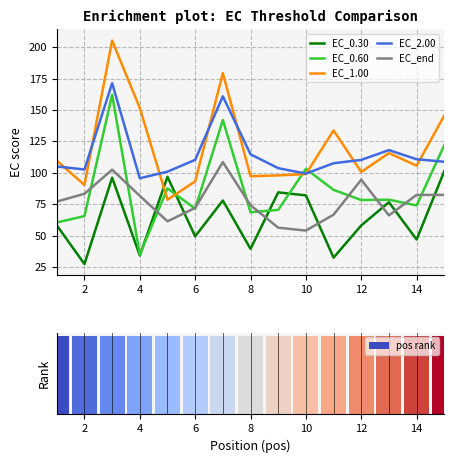

True or false: EC_2.00 and EC_0.30 cross at least once.

False